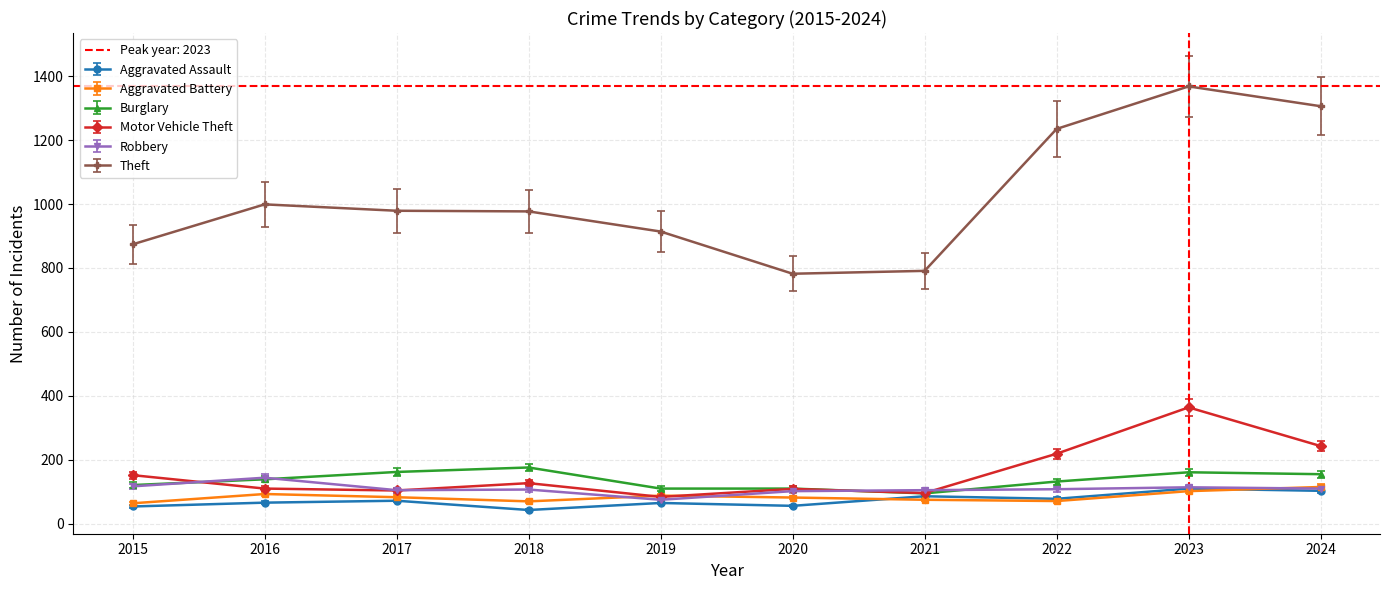

What is the sum of all Aggravated Battery values?

843